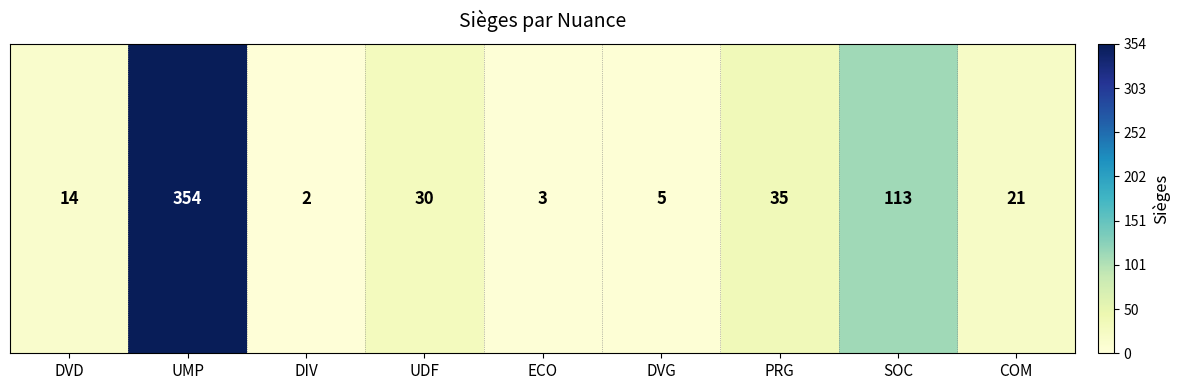

What is the sum of all values?

577